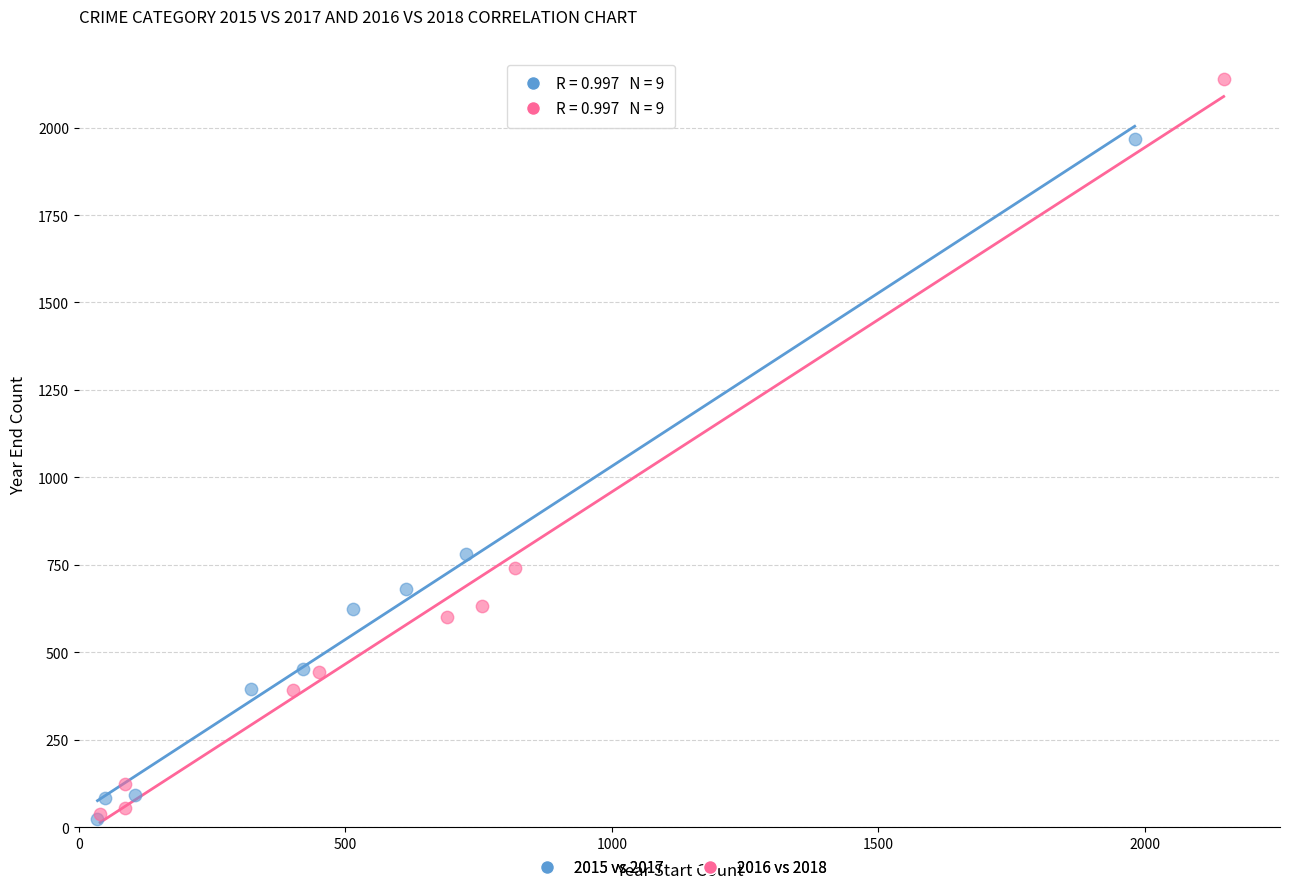

Which series contains the highest Y value?

2016 vs 2018